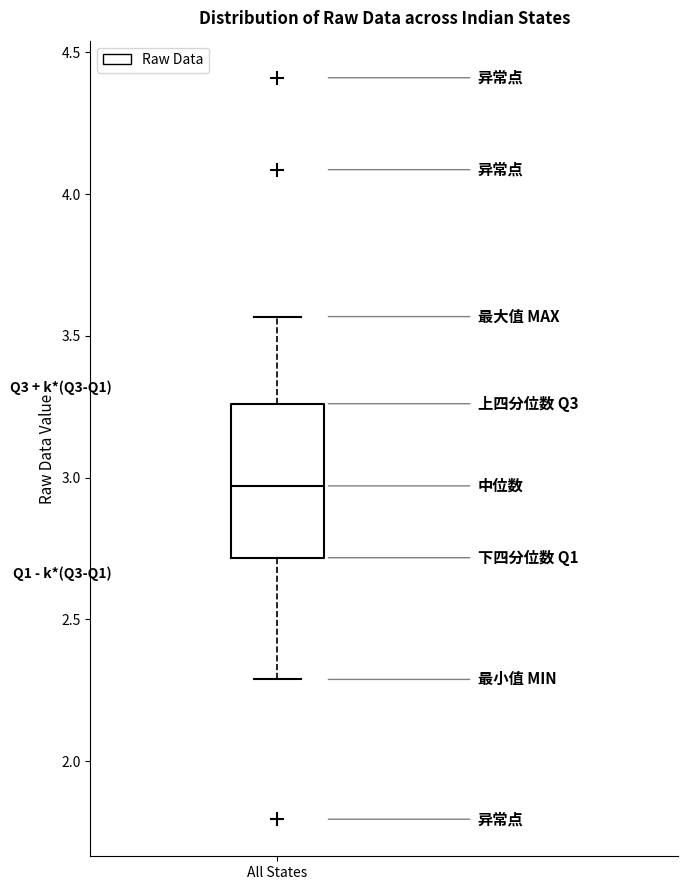

Transcribe this box plot: give where the median line is, the range the box spans, and where the two whiskers end, as read against the y-axis. The values are not printed on the chart, so give them approximately, as read against the axis.

median 2.95, box 2.70 to 3.25, whiskers 2.30 to 3.55